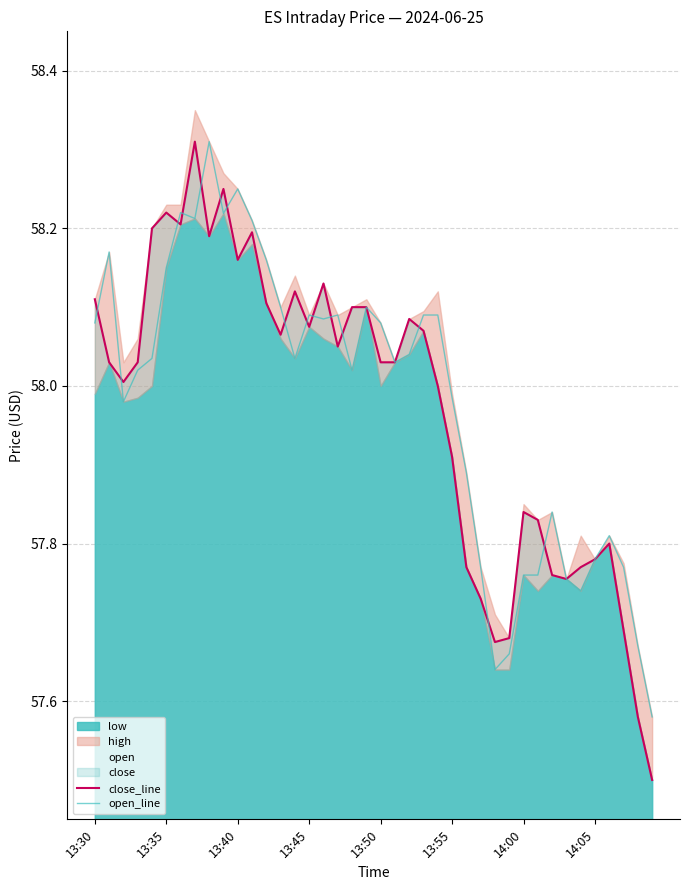

At which label does open_line first exceed 58?

13:30